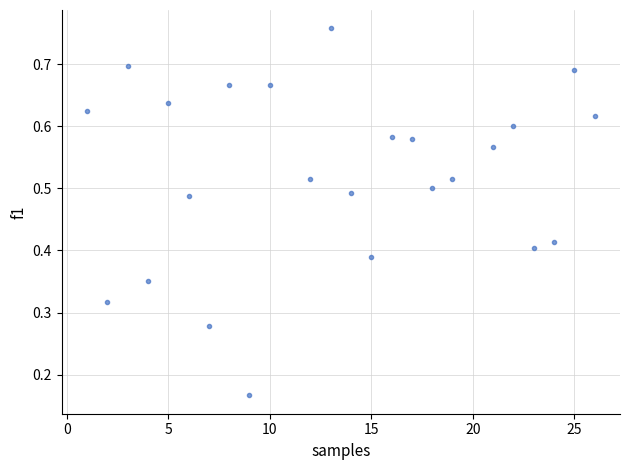

What is the range of X values (max minus min)?

25.0